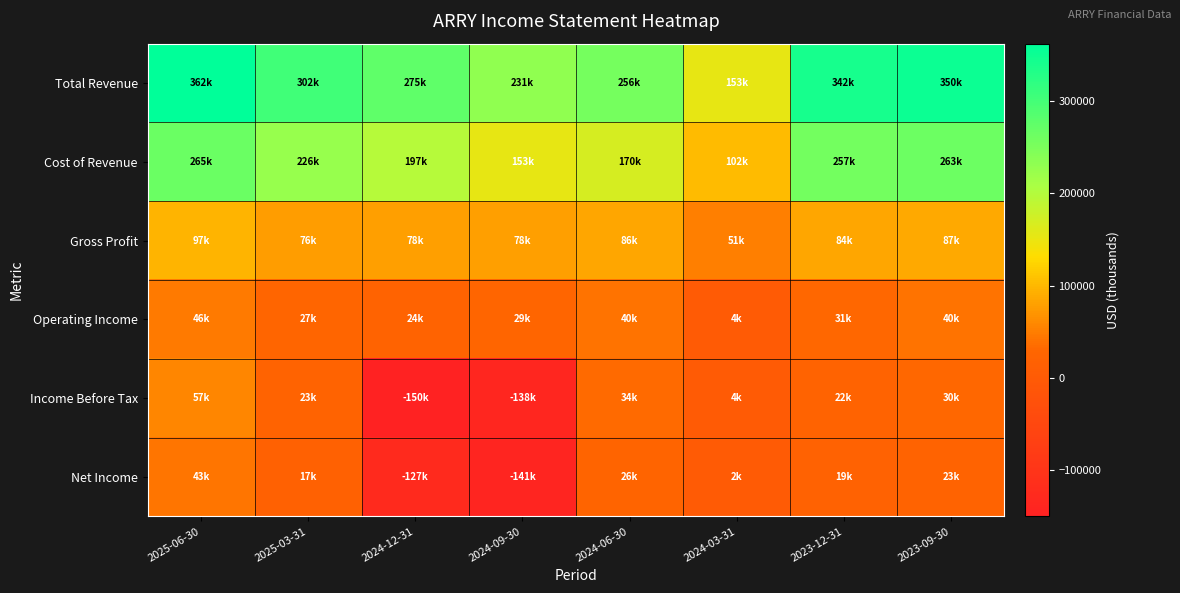

Which has a higher value, 2025-03-31 or 2023-09-30?

2023-09-30